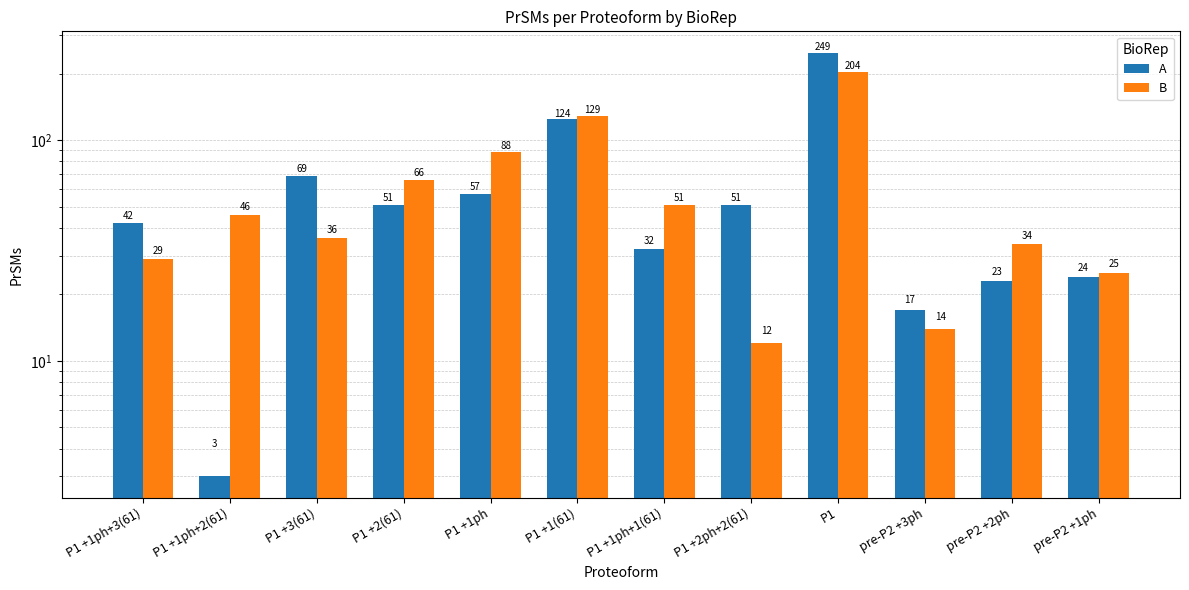

At which category is the sum across all series the highest?

P1